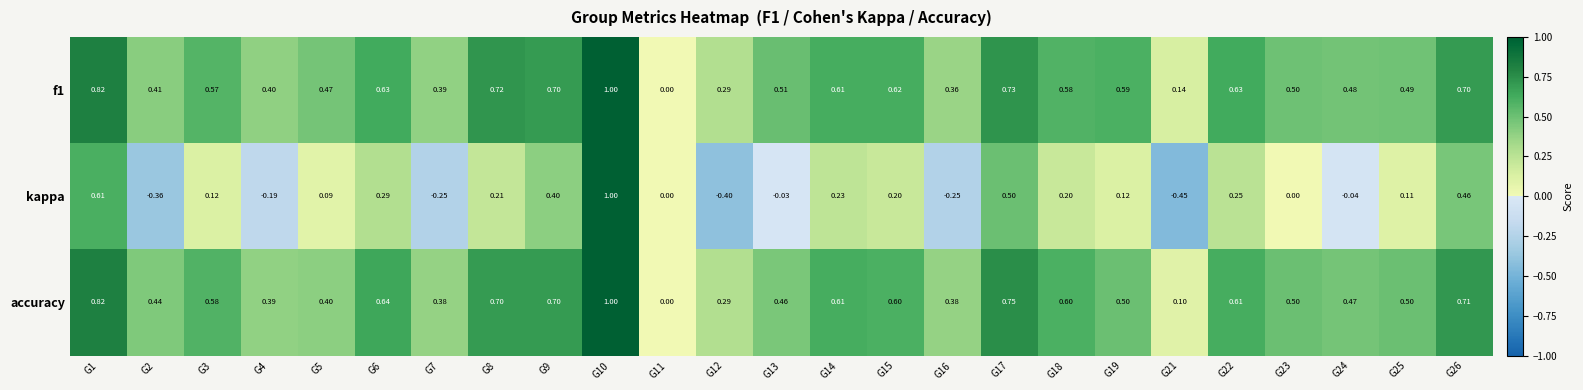

Which label corresponds to the smallest value in the chart?

G21